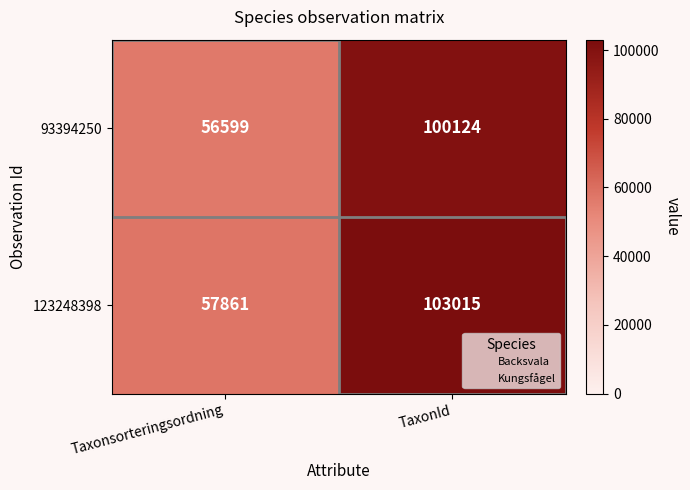

Which series has the largest total across all categories?

123248398